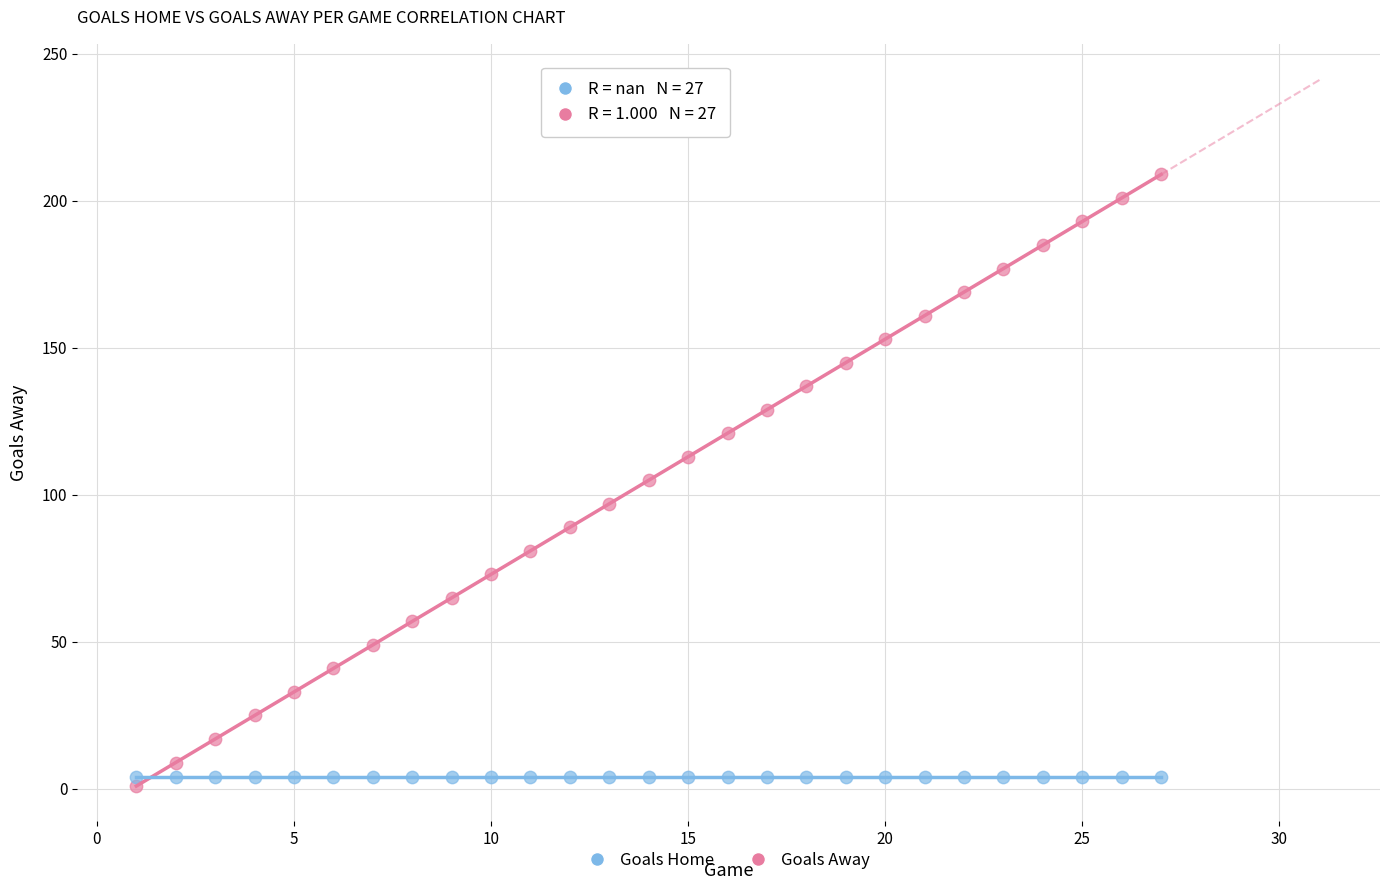

Which series contains the lowest Y value?

Goals Away